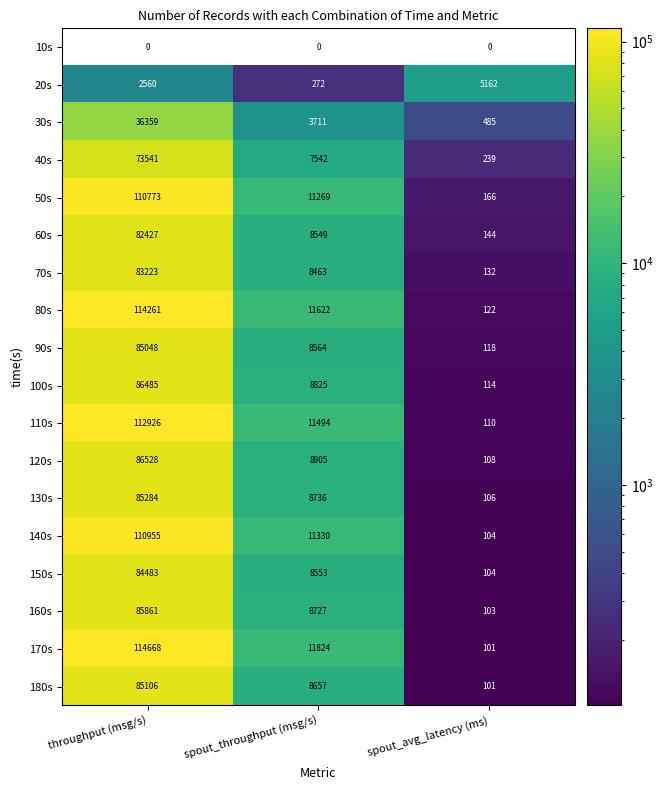

What is the maximum value shown in the chart?

114668